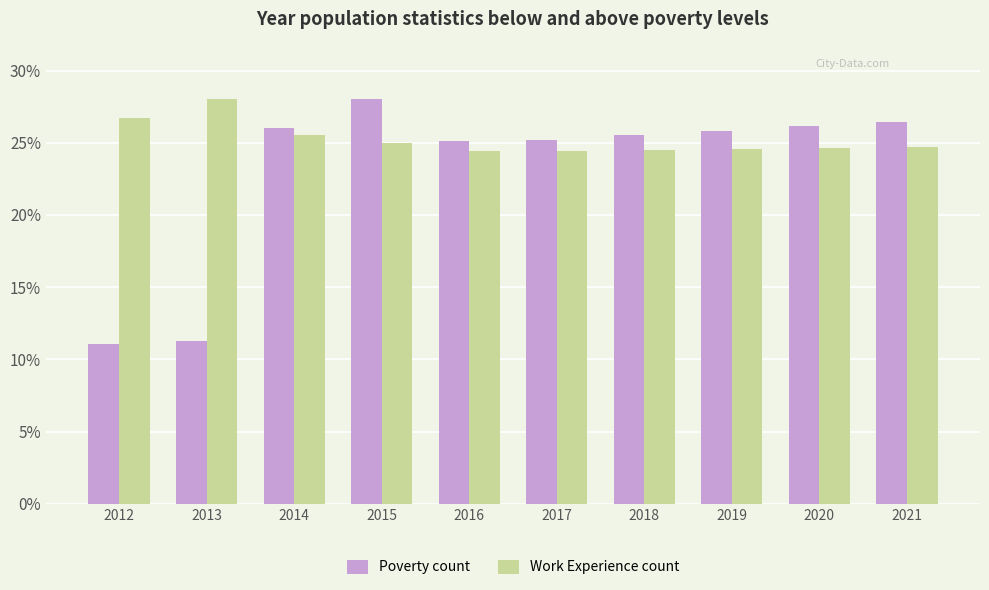

At which category is the sum across all series the highest?

2015